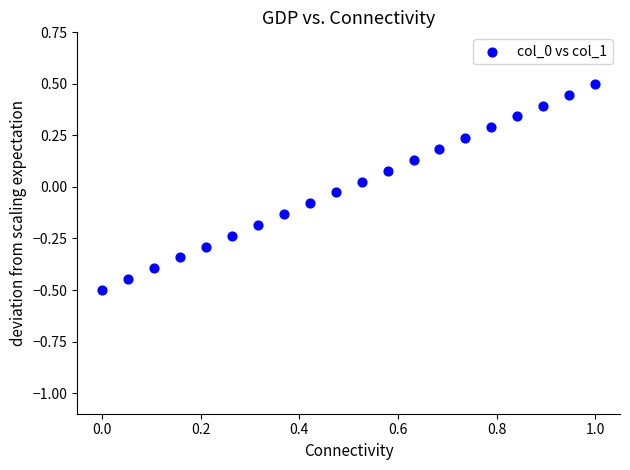

What is the range of Y values (max minus min)?

1.0